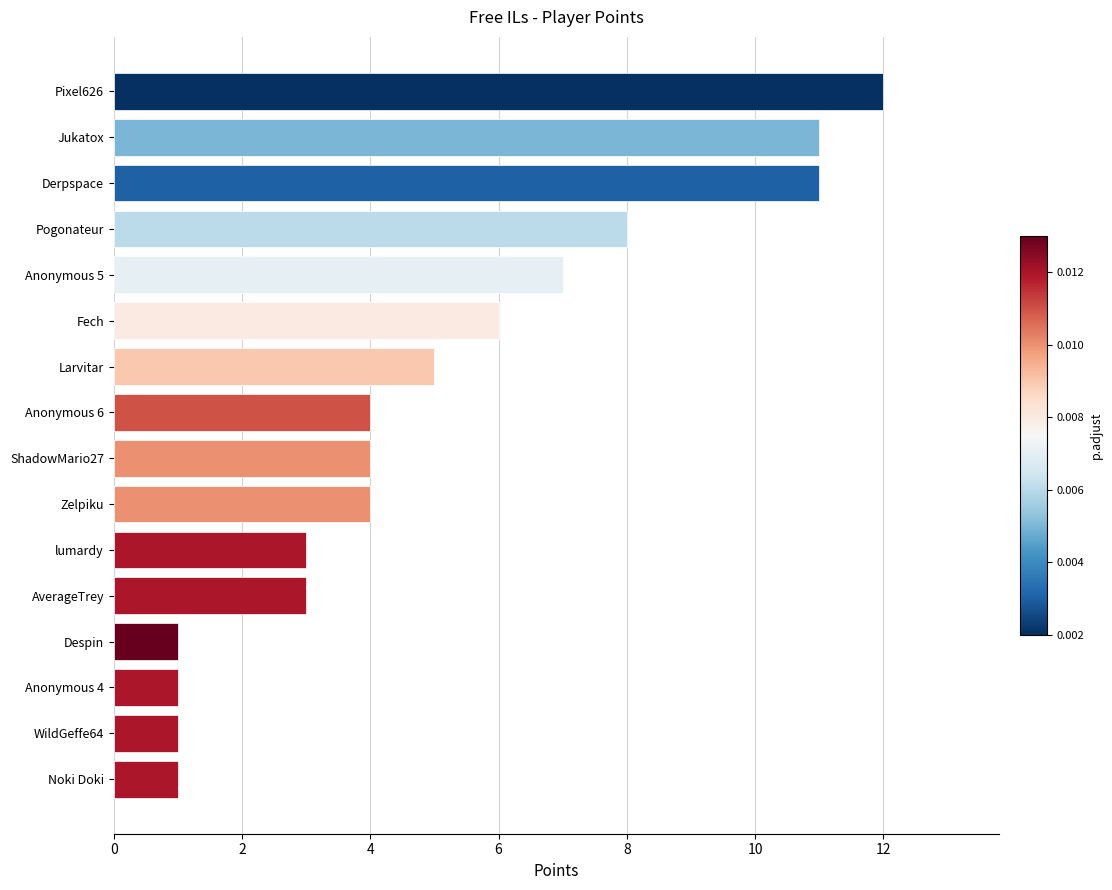

Approximately how many times larger is the value at Pogonateur compared to Despin?

8.0